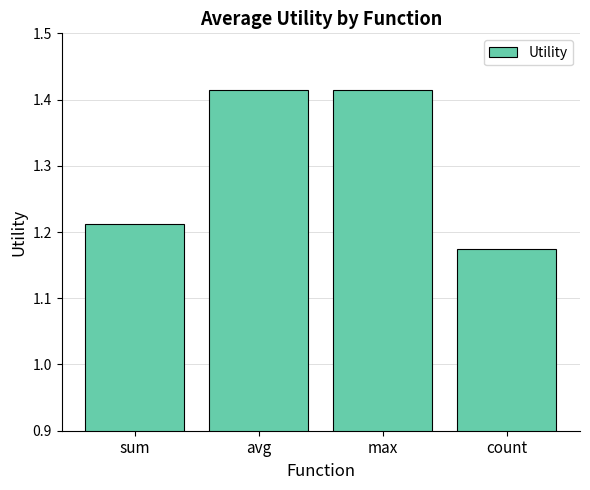

What is the sum of all values?

5.2